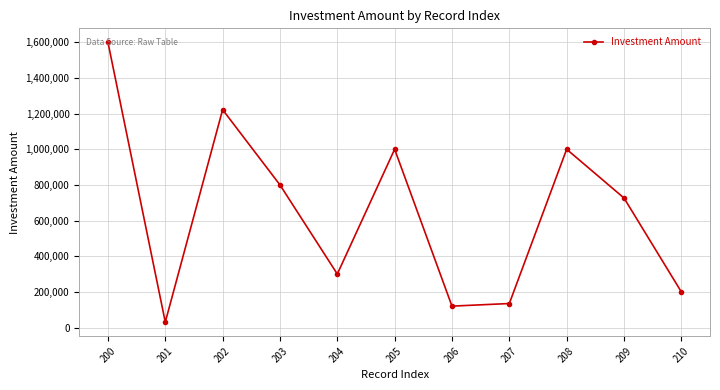

Is it true that the value at 205 is 421551?

False